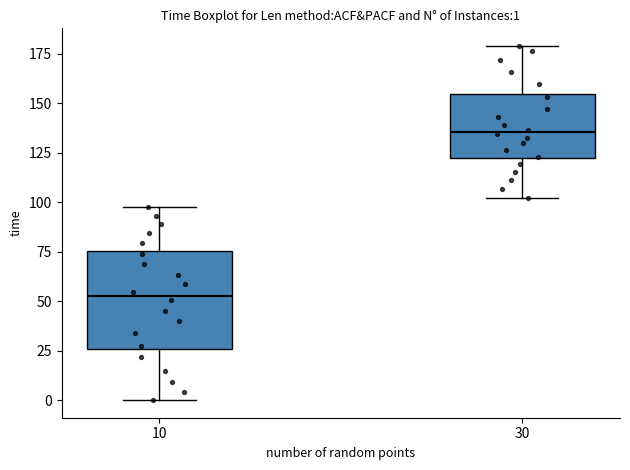

Which box's median line is the lowest?

10